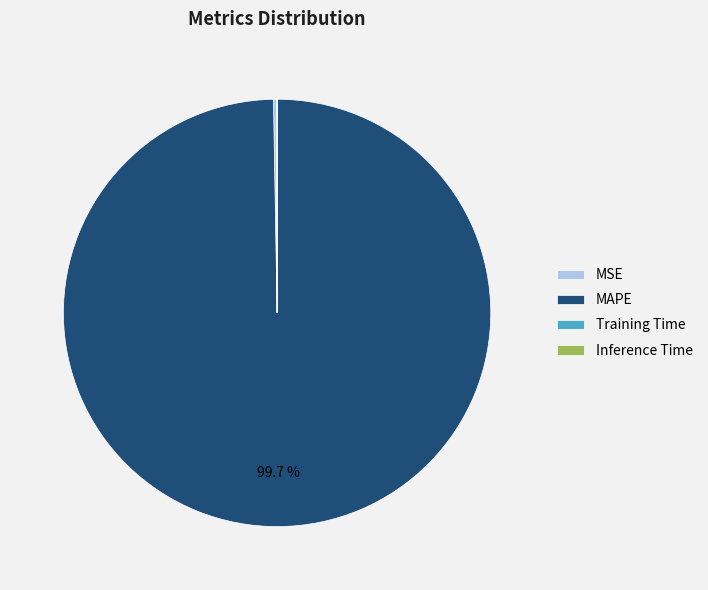

What portion of the pie excludes MAPE?

0.3%